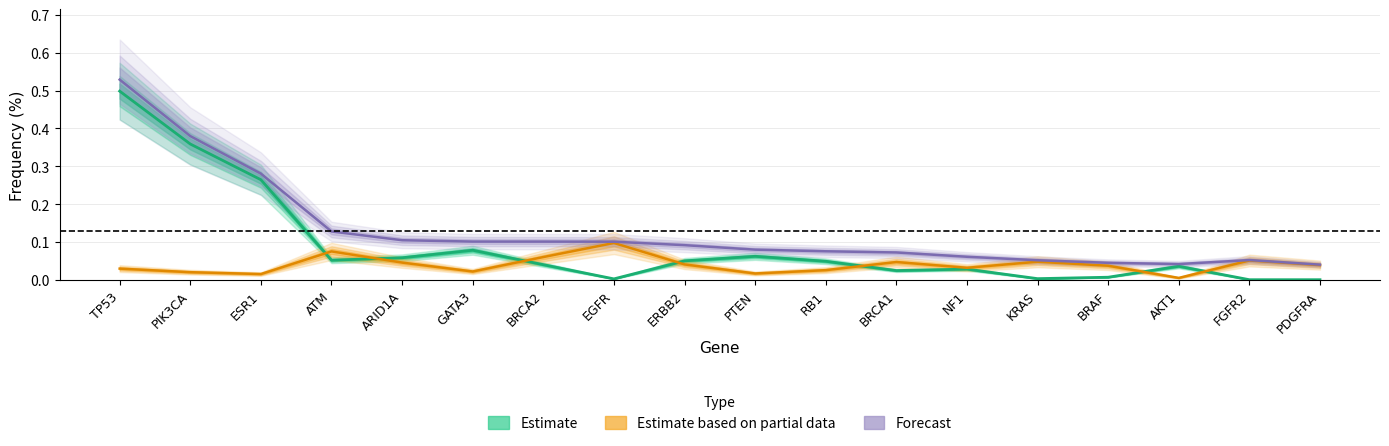

After their last crossing, which series has the higher values: Estimate based on partial data or Estimate?

Estimate based on partial data